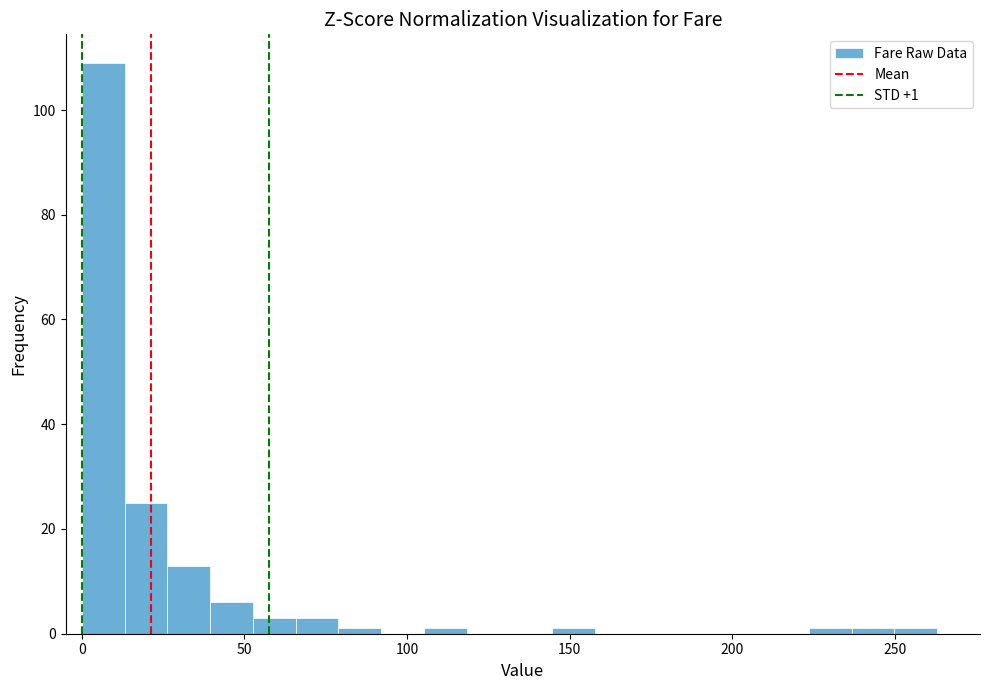

Around what value on the x-axis is the tallest bar? Give the approximate position of its centre, as read against the axis.

5